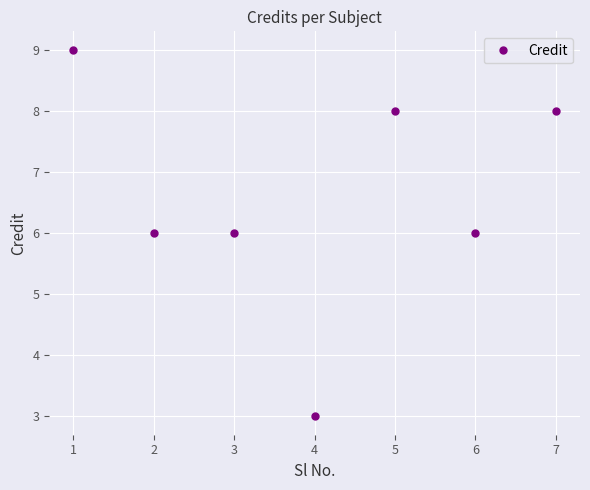

Is it true that the value at 4 is 3?

True